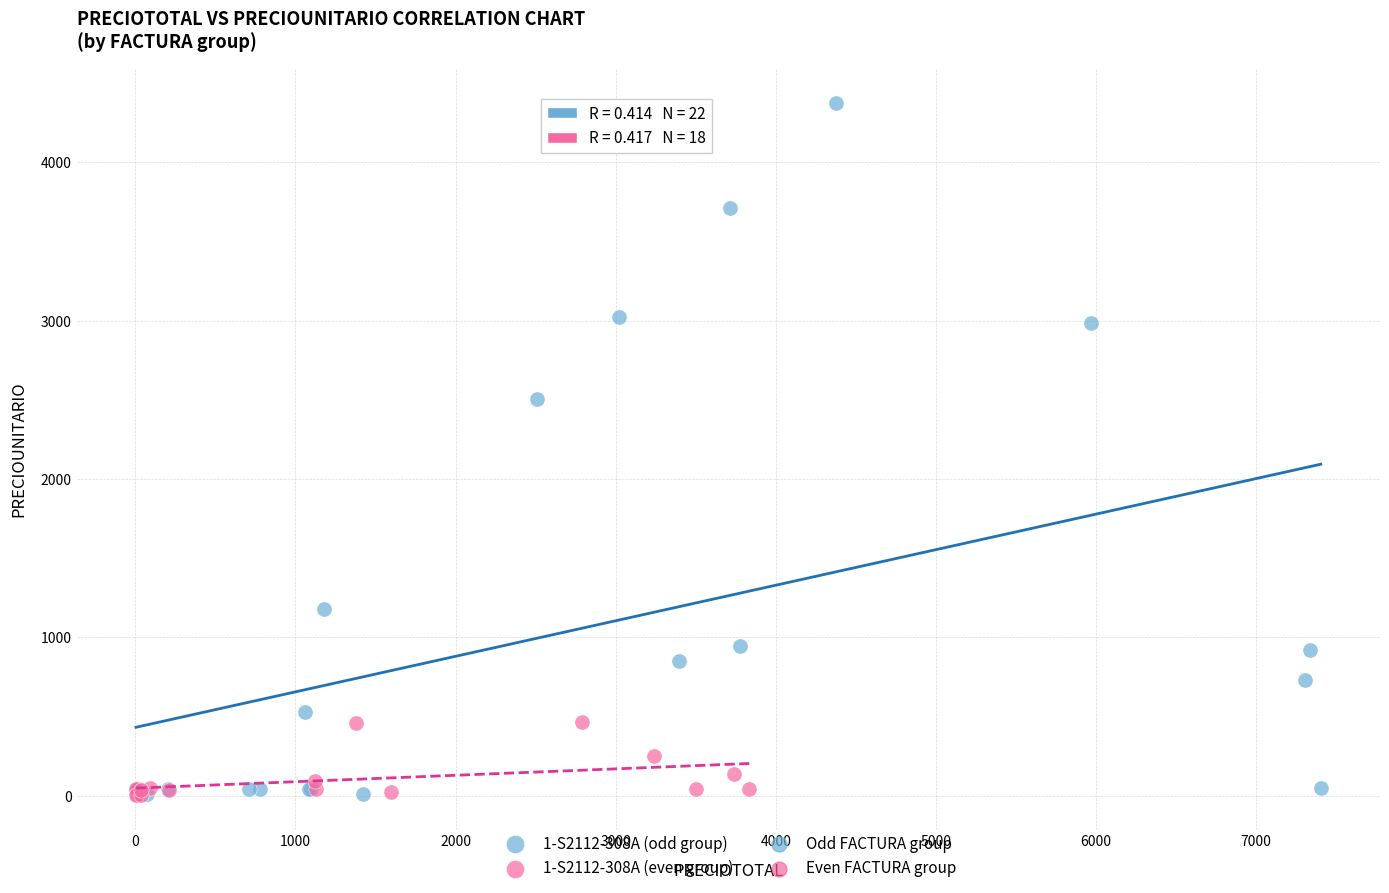

Which series has the largest Y range (max minus min)?

1-S2112-308A (odd group)